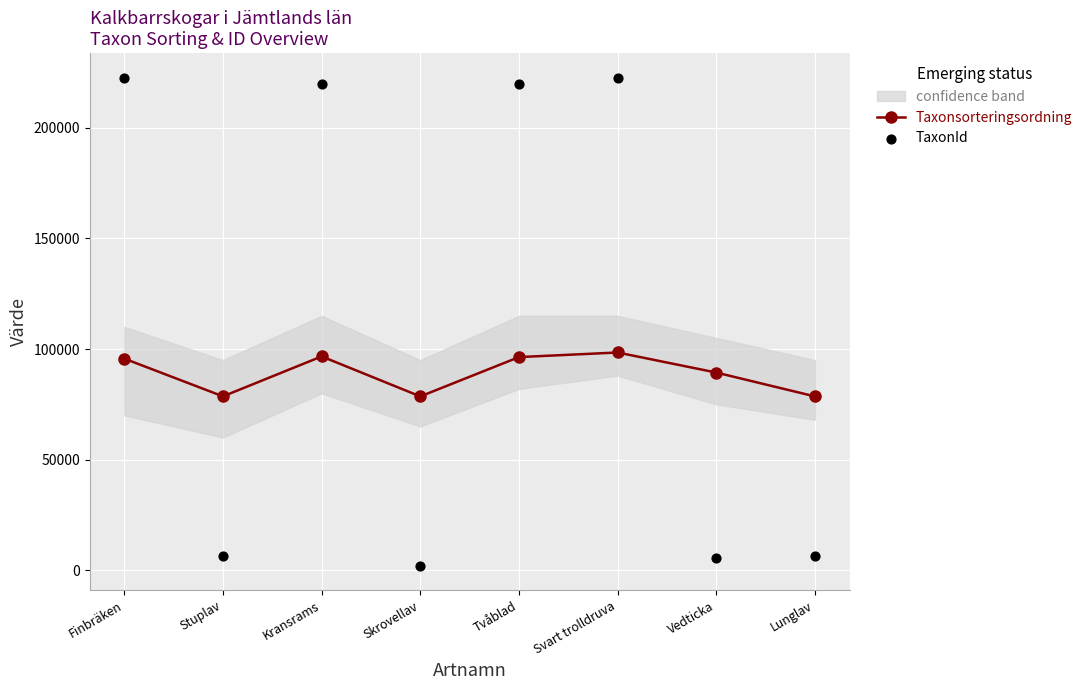

Which series reaches the minimum Y coordinate?

TaxonId